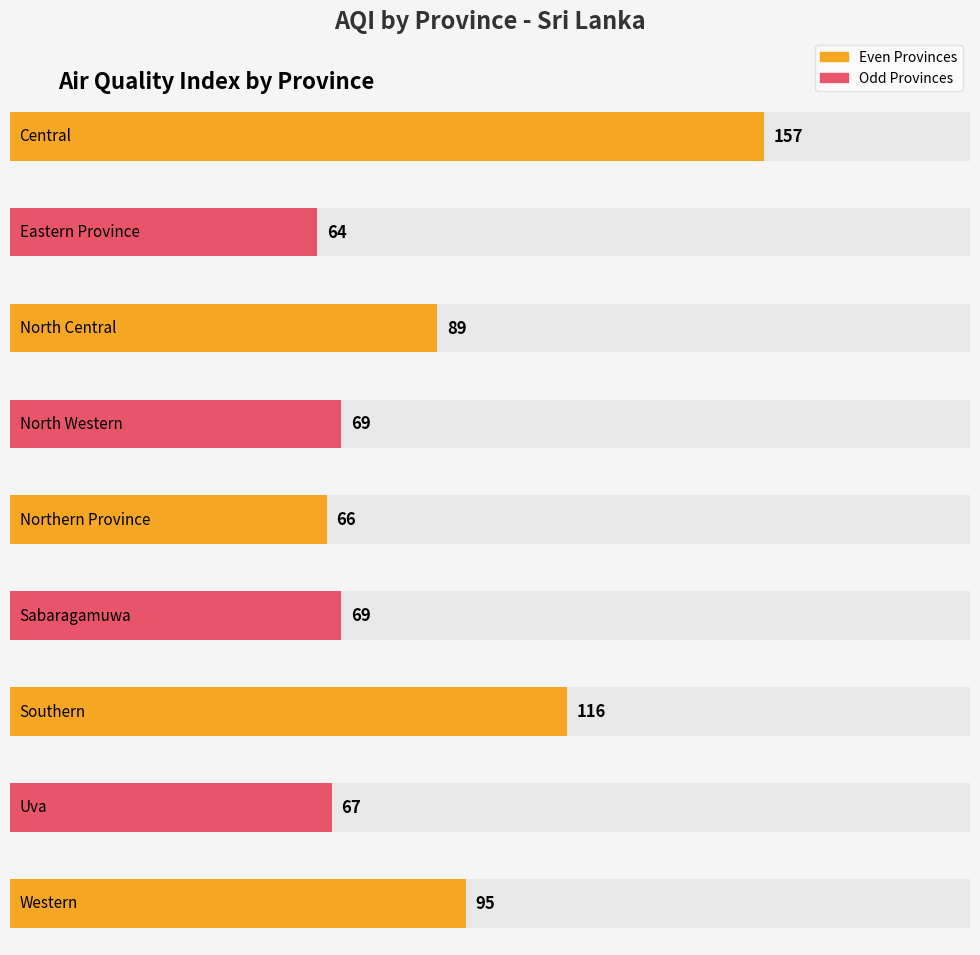

At which label is the value closest to 110?

Southern